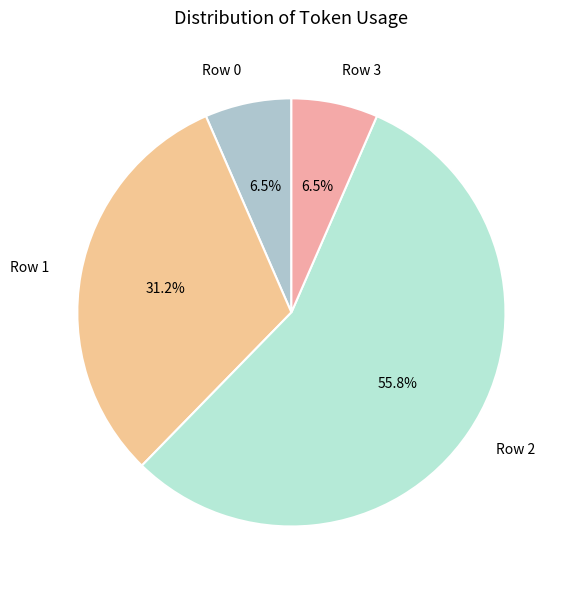

What is the total percentage of Row 3 and Row 1?

37.7%